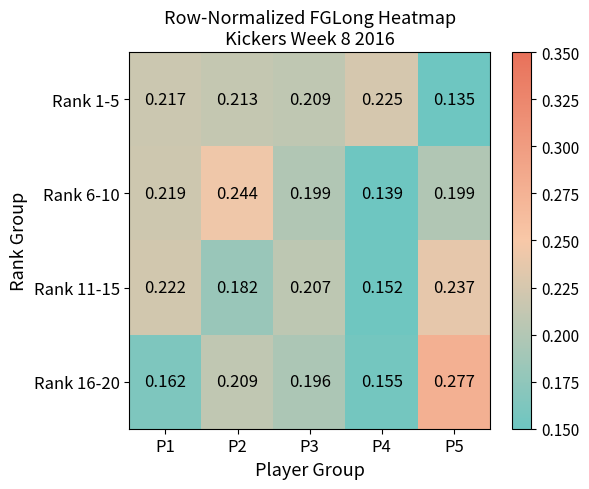

At P3, list the series in order from largest to smallest.

Rank 1-5, Rank 11-15, Rank 6-10, Rank 16-20